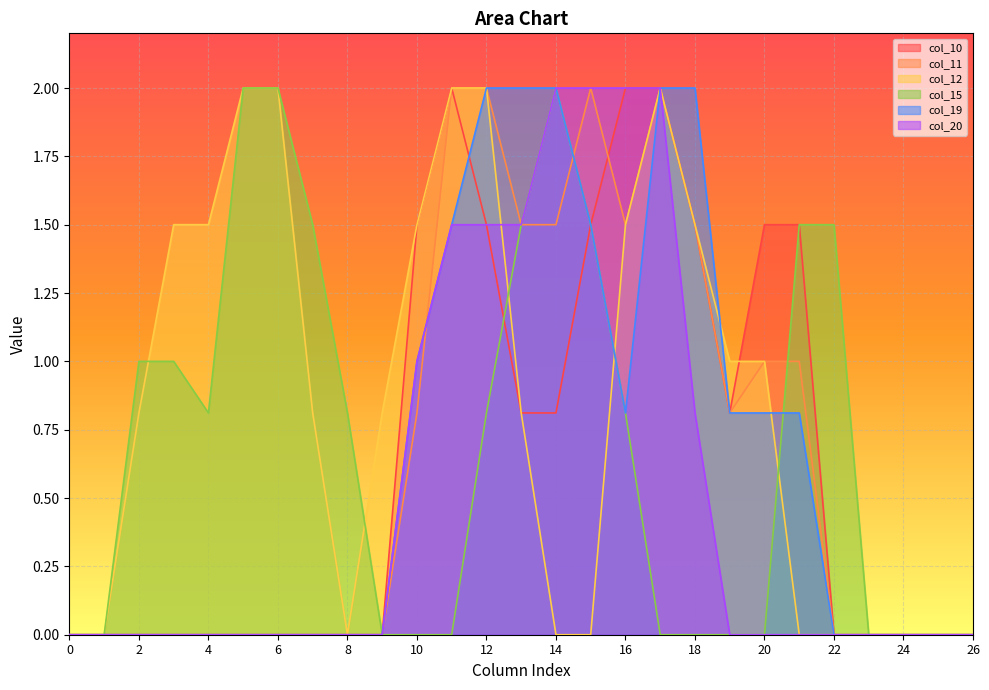

Which has a higher value, 12 or 6?

12